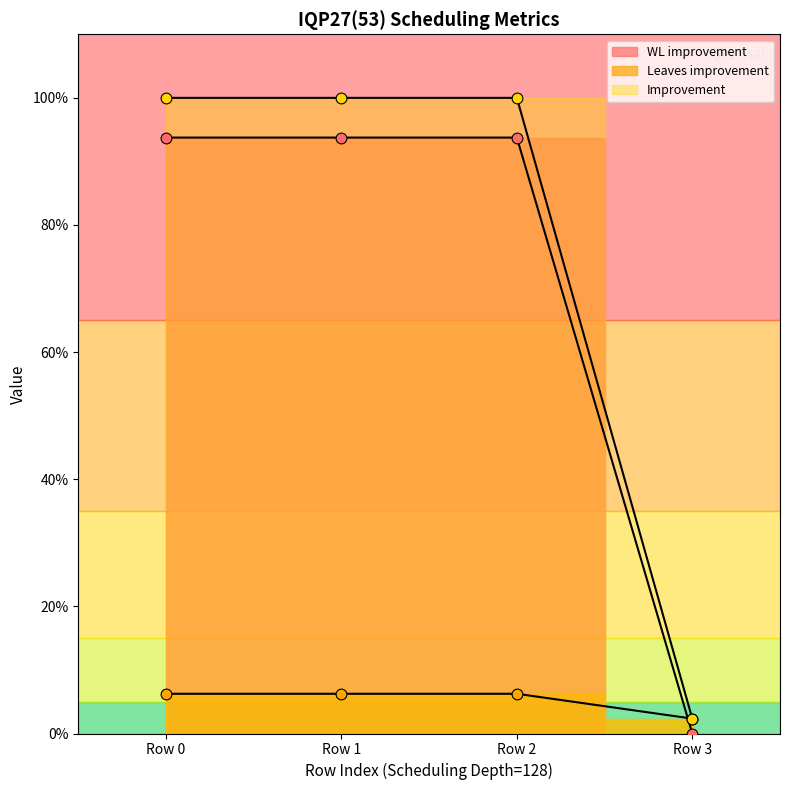

Which series has the widest spread of Y values?

Improvement